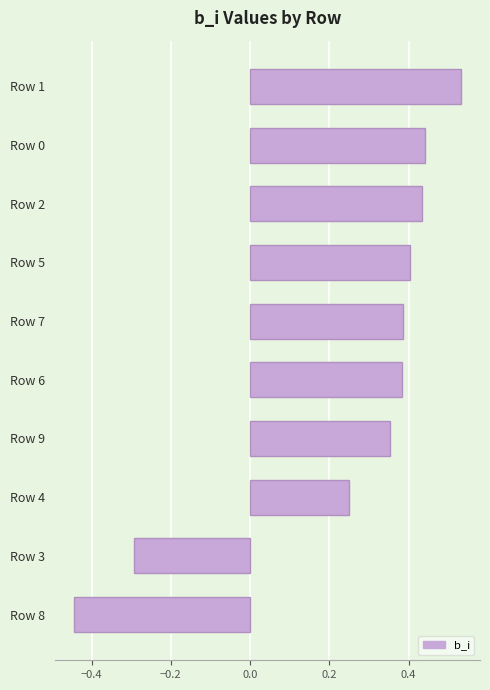

The value at Row 7 is 0.4. True or false?

True